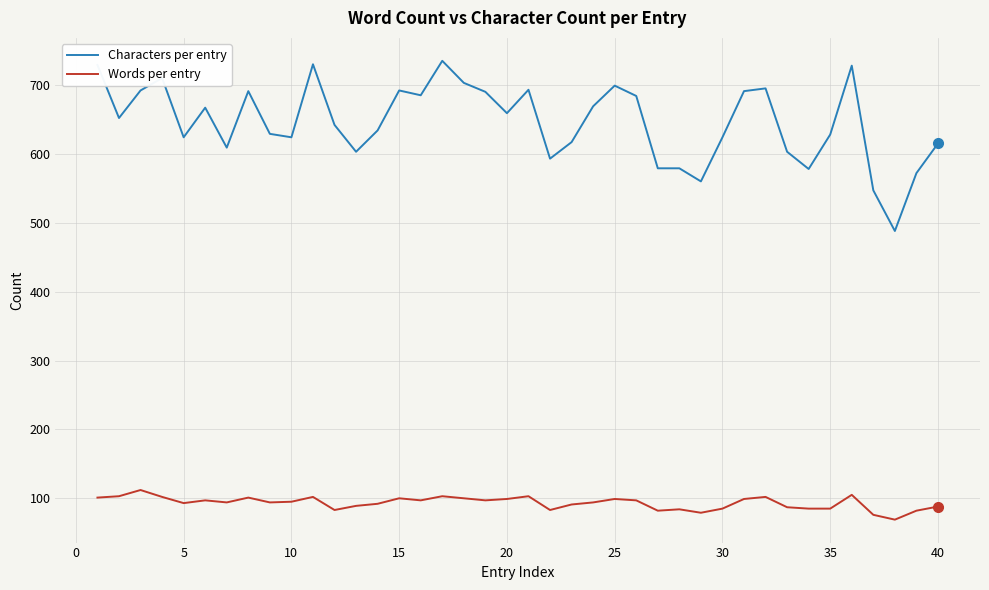

What is the smallest value displayed?

69